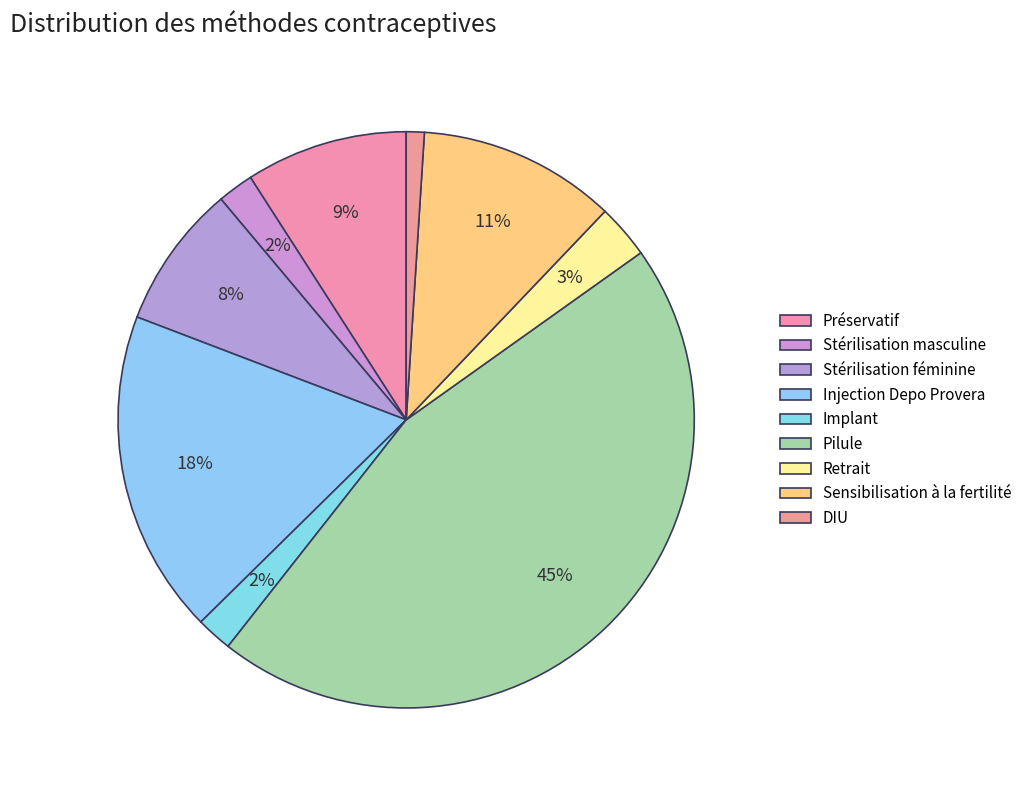

Rank the categories by value from lowest to highest.

DIU, Stérilisation masculine, Implant, Retrait, Stérilisation féminine, Préservatif, Sensibilisation à la fertilité, Injection Depo Provera, Pilule